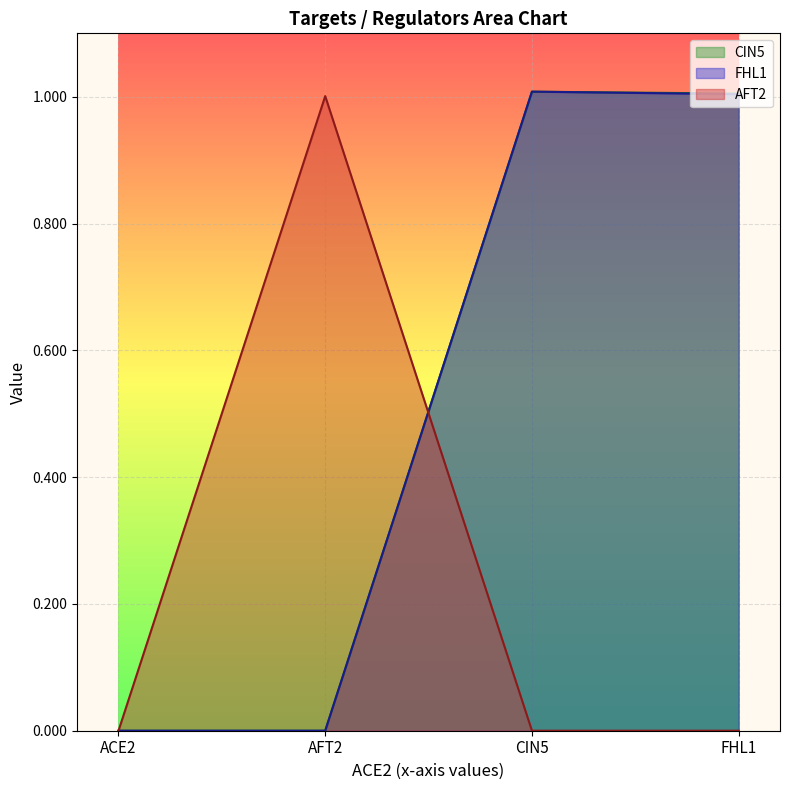

Rank the categories by FHL1 value from highest to lowest.

CIN5, FHL1, ACE2, AFT2